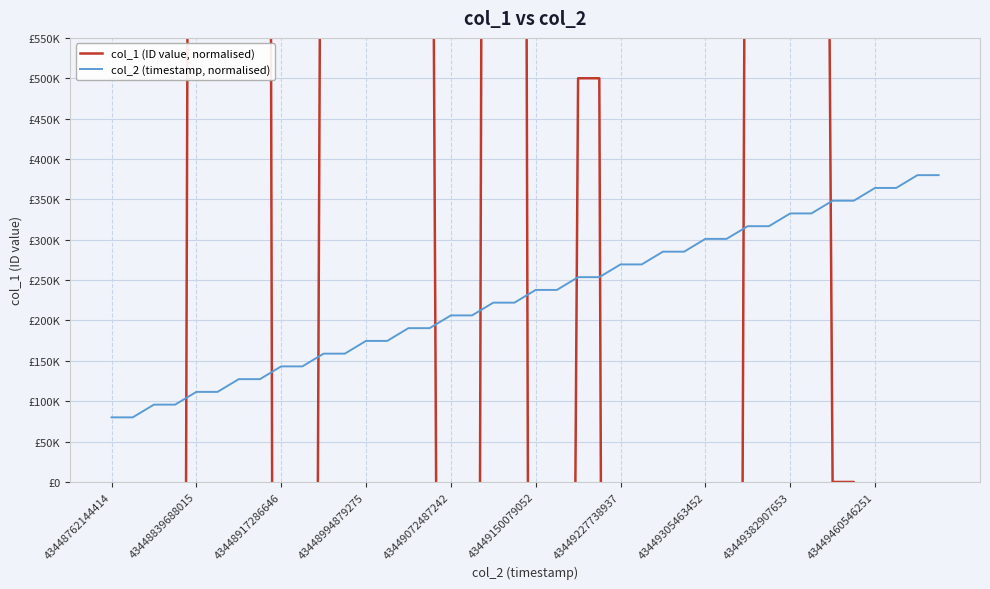

List the series in order of their peak value, highest first.

col_1 (ID value, normalised), col_2 (timestamp, normalised)